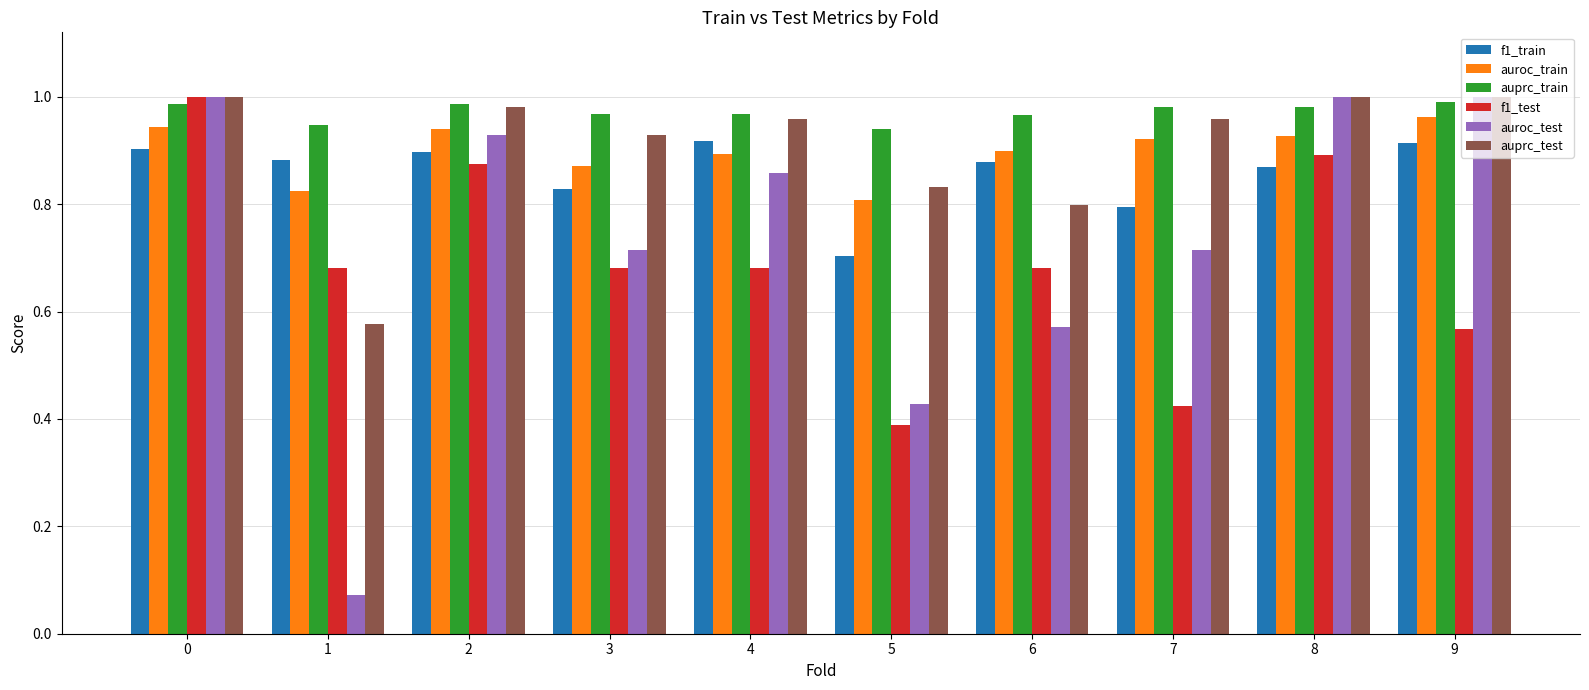

Is the value of f1_test at 1 greater than the value of auroc_train at 8?

No